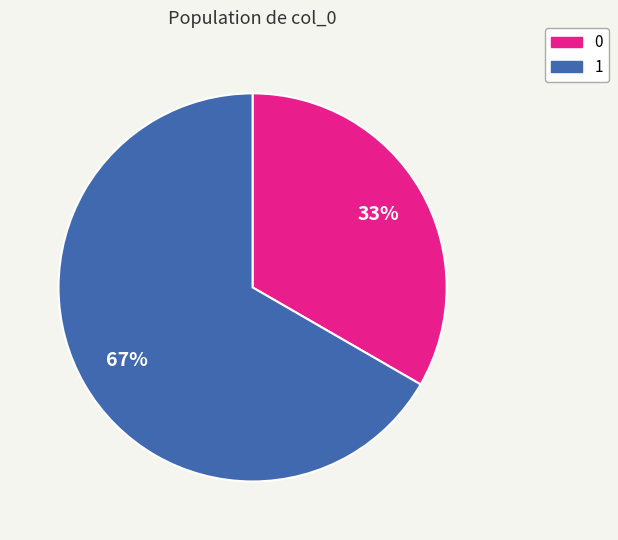

To the nearest percent, what portion does 1 represent?

67%